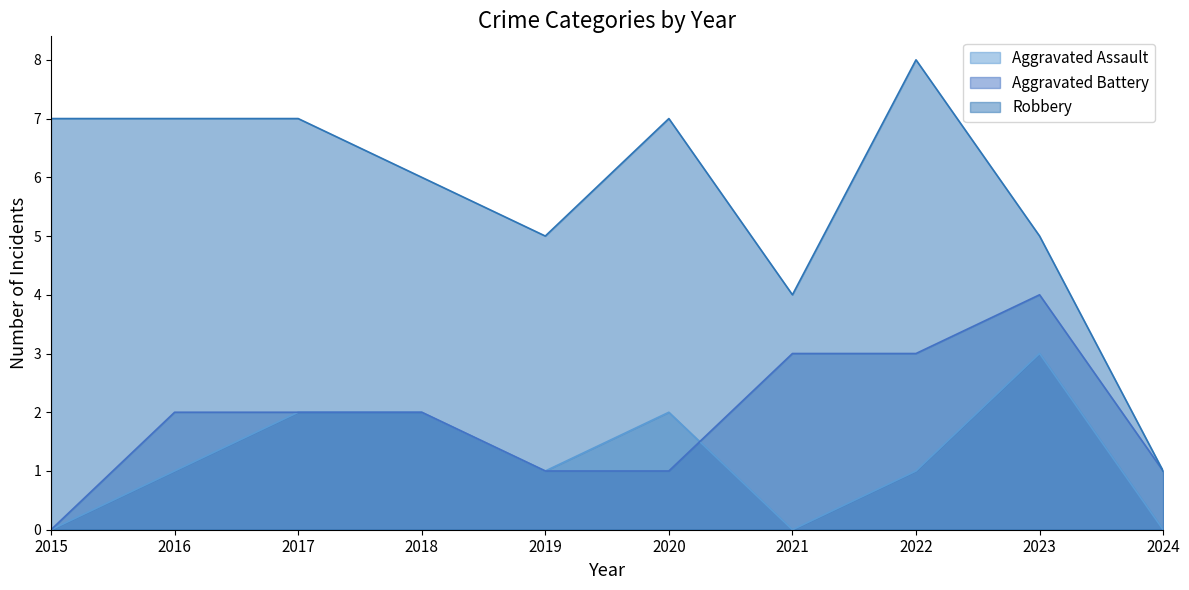

At 2018, list the series in order from largest to smallest.

Robbery, Aggravated Assault, Aggravated Battery